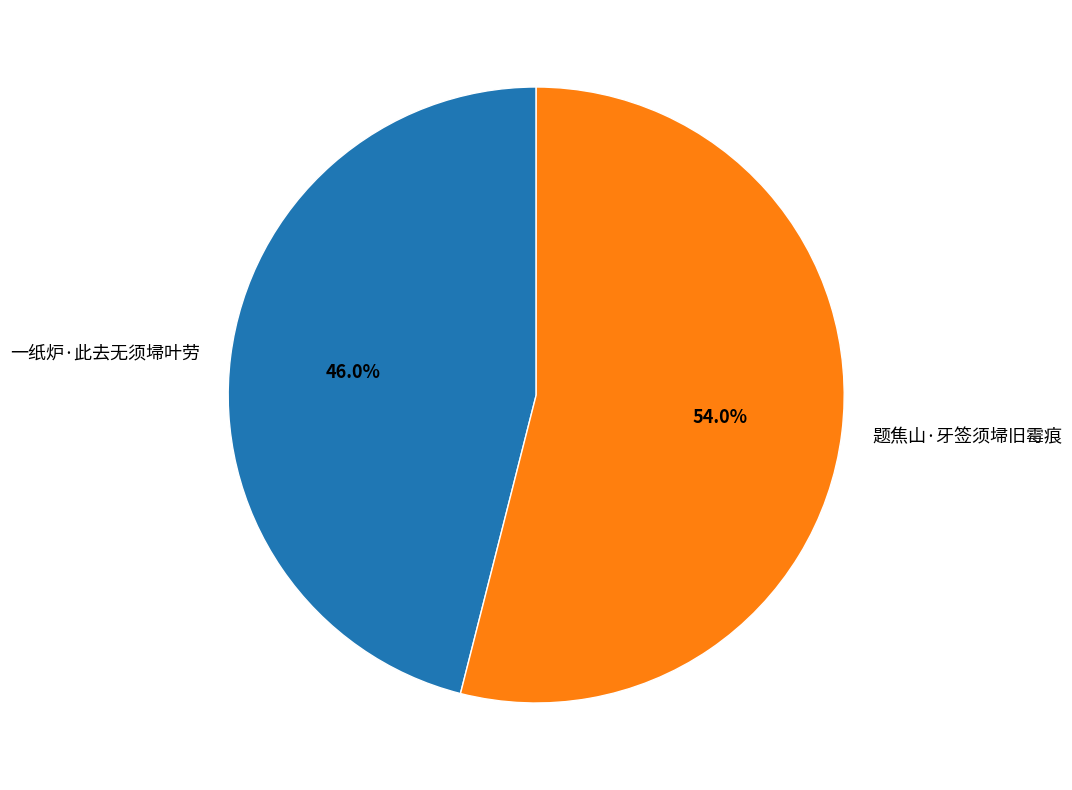

What is the majority slice?

题焦山·牙签须埽旧霉痕